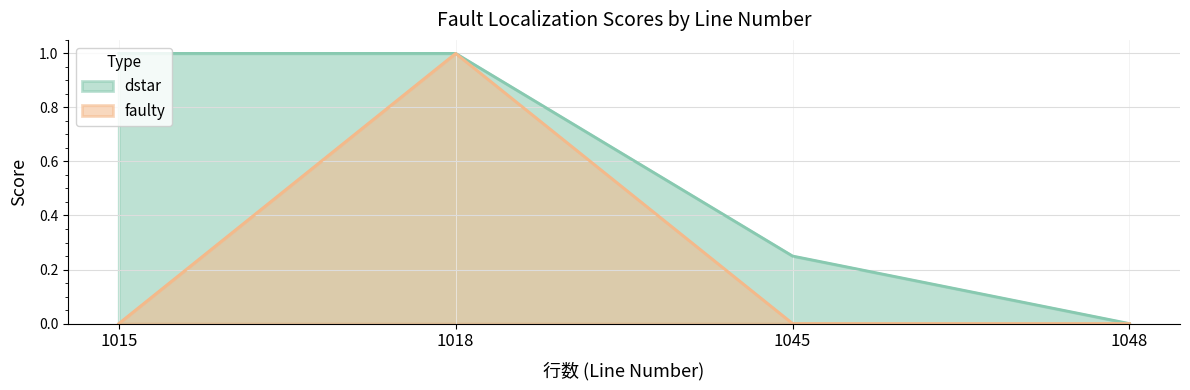

At how many categories does at least one series exceed 0?

3